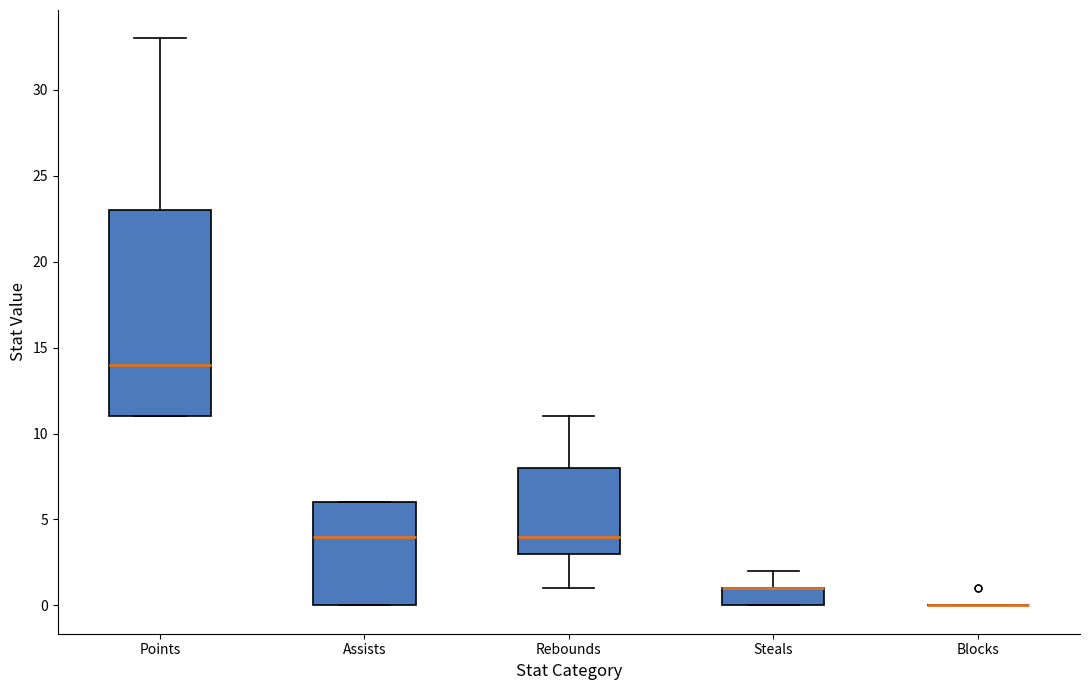

Comparing the boxes themselves (not the whiskers), which one is the tallest?

Points